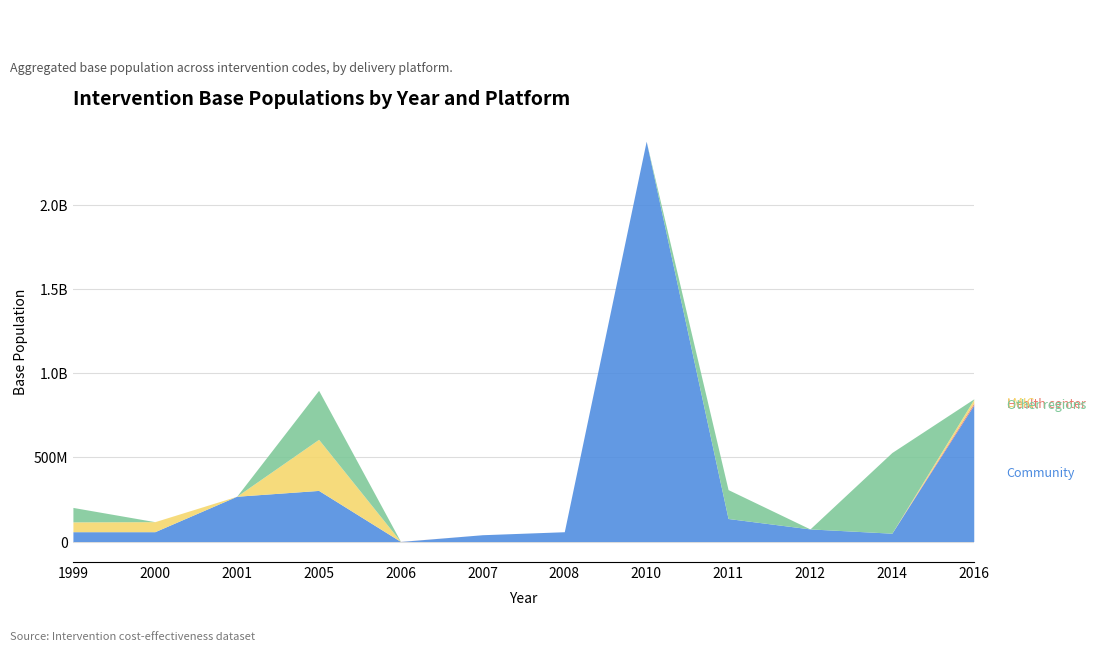

The Health center series shows 342700 at 2006. True or false?

True